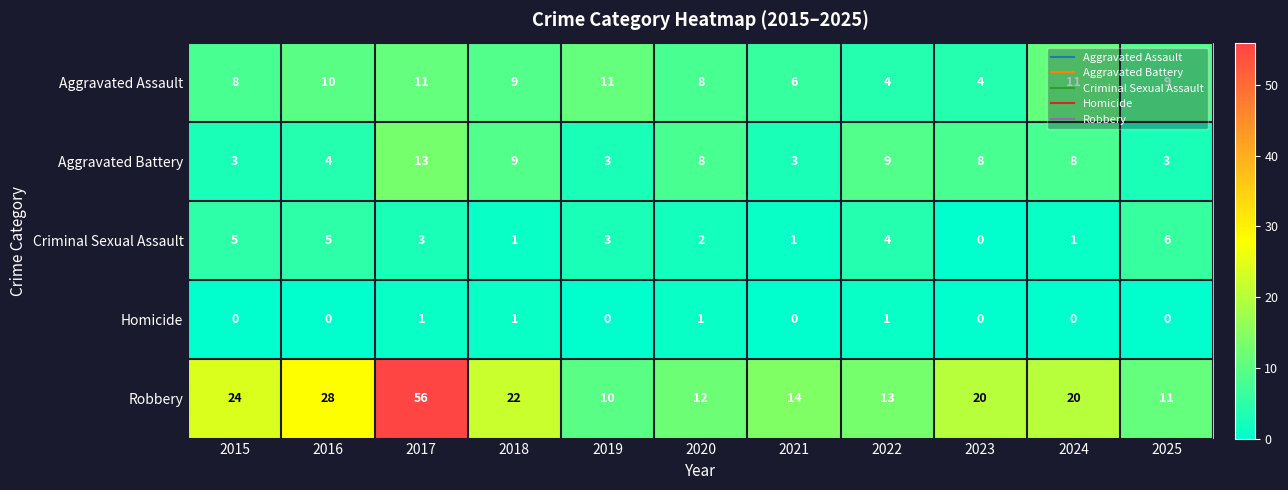

Which series has the widest spread of values?

Robbery